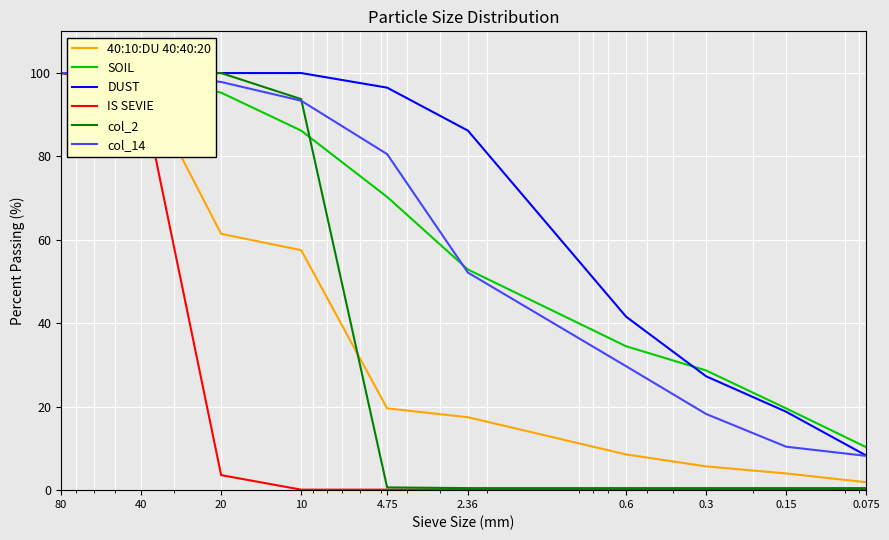

The col_2 series shows 0.7 at 4.75. True or false?

True